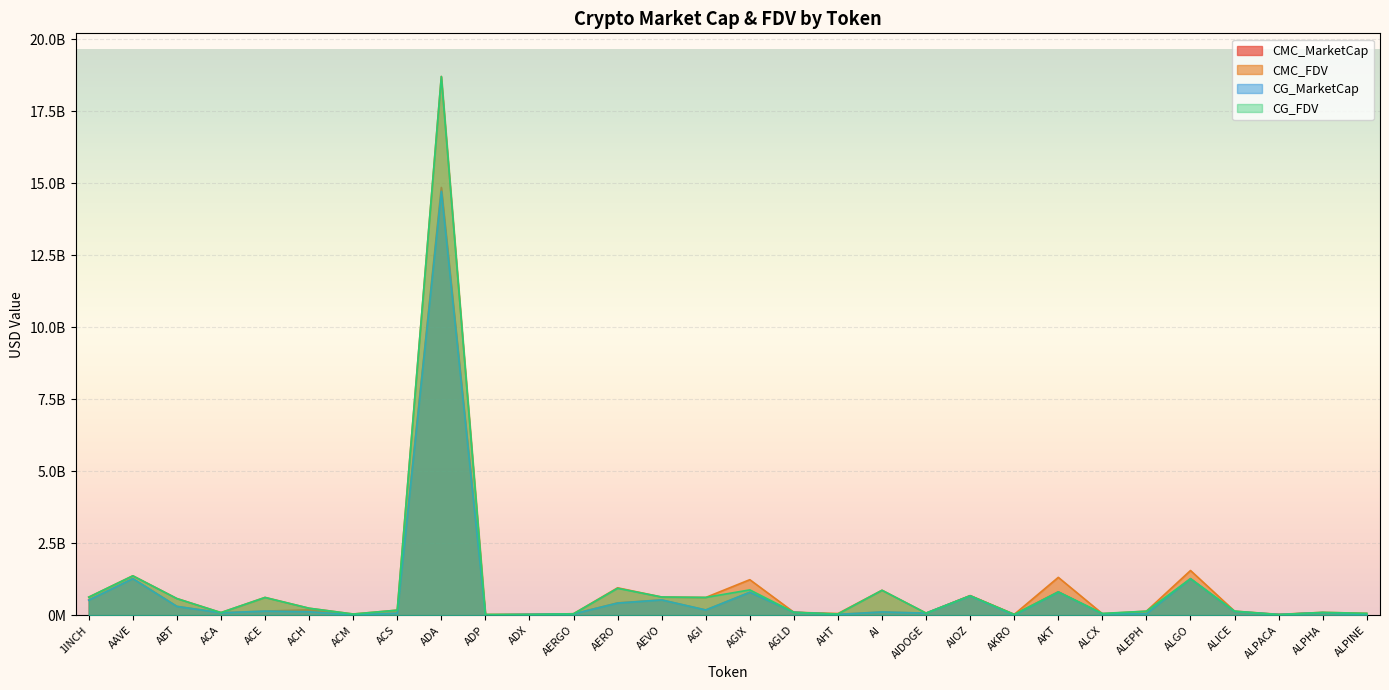

How many values in the CMC_FDV series exceed 174874122?

14